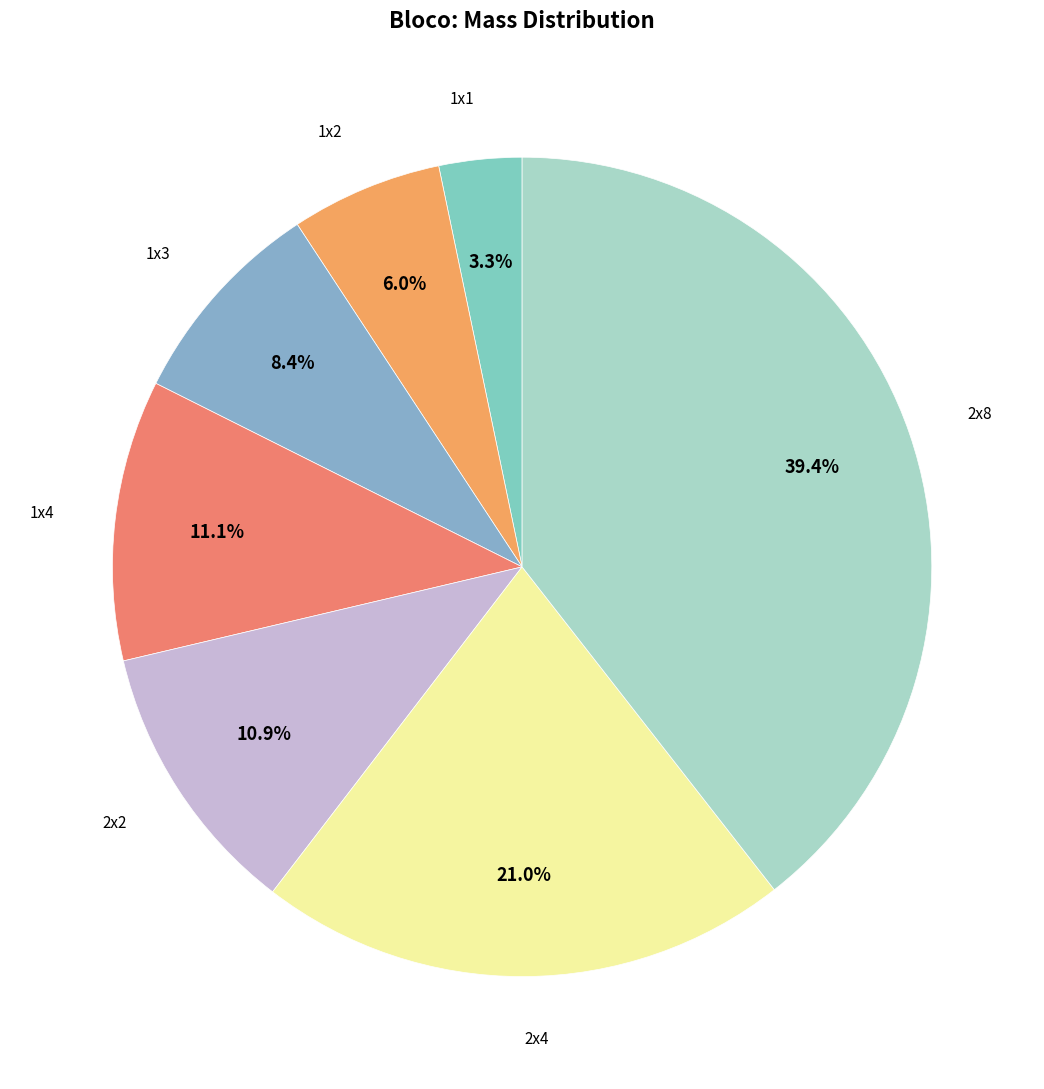

Rank the categories by value from highest to lowest.

2x8, 2x4, 1x4, 2x2, 1x3, 1x2, 1x1